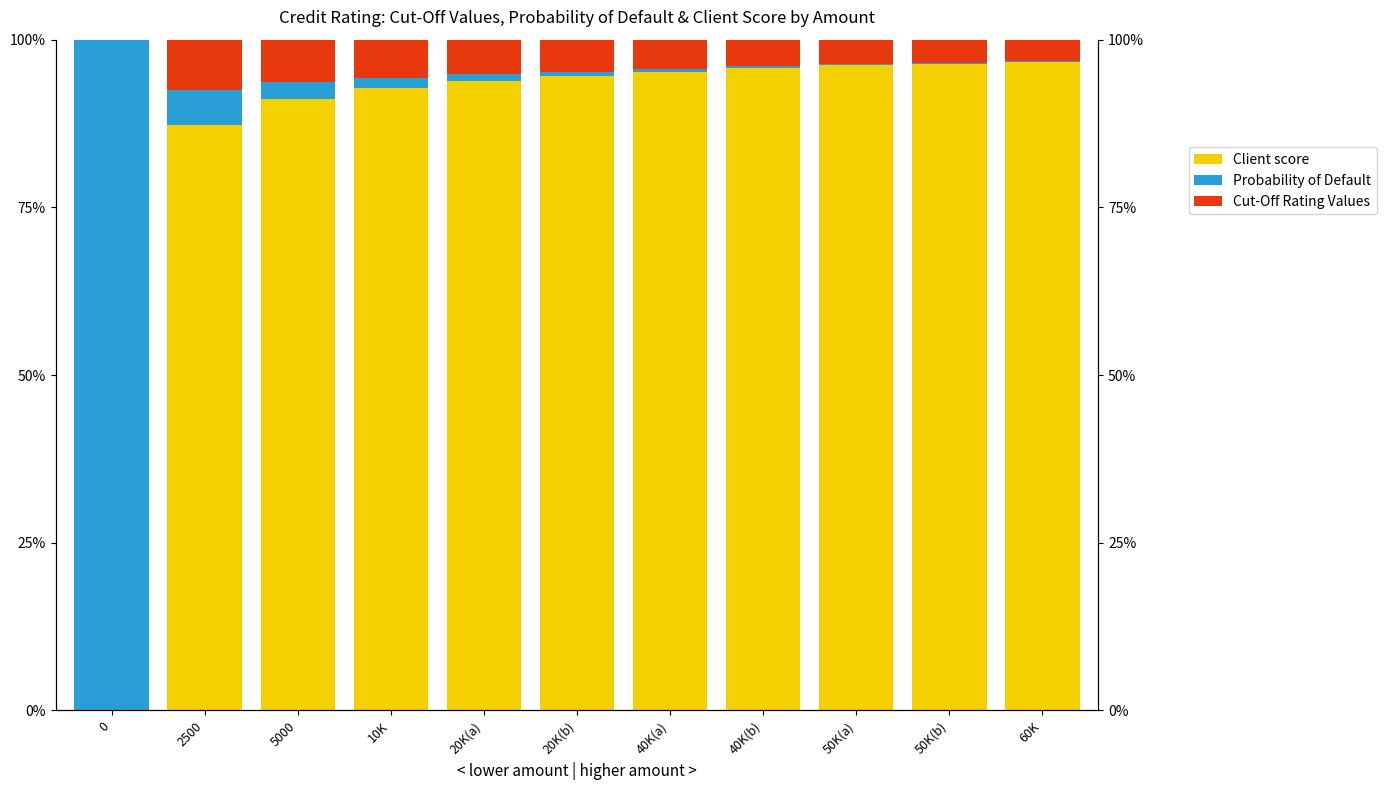

Are the bars horizontal?

No